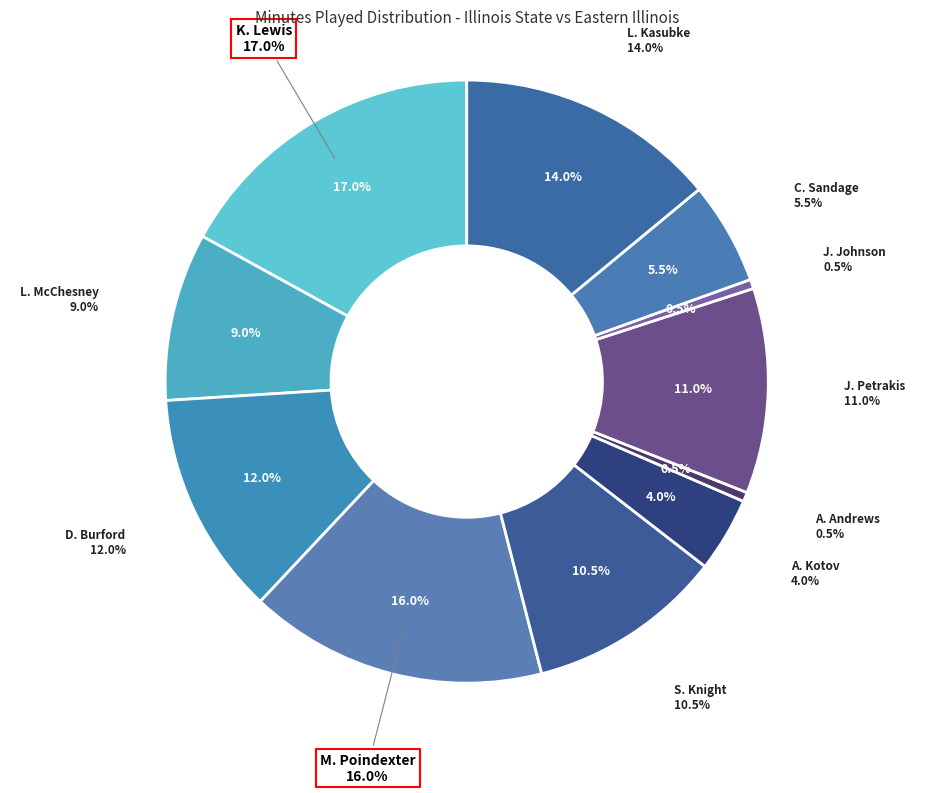

Does any single category account for the majority?

No